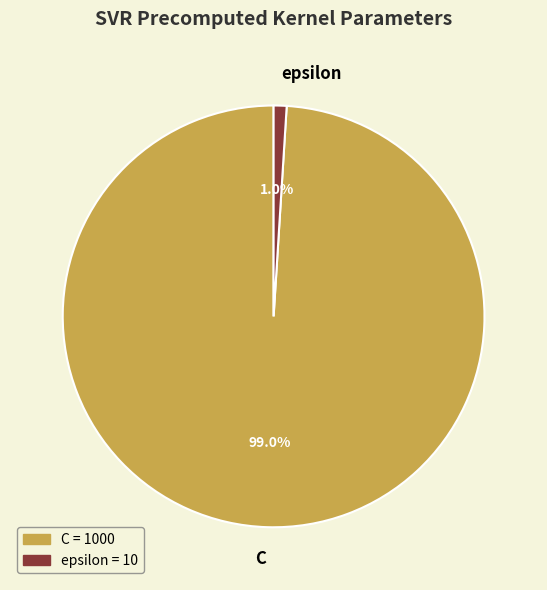

True or false: C accounts for 99% of the total.

True